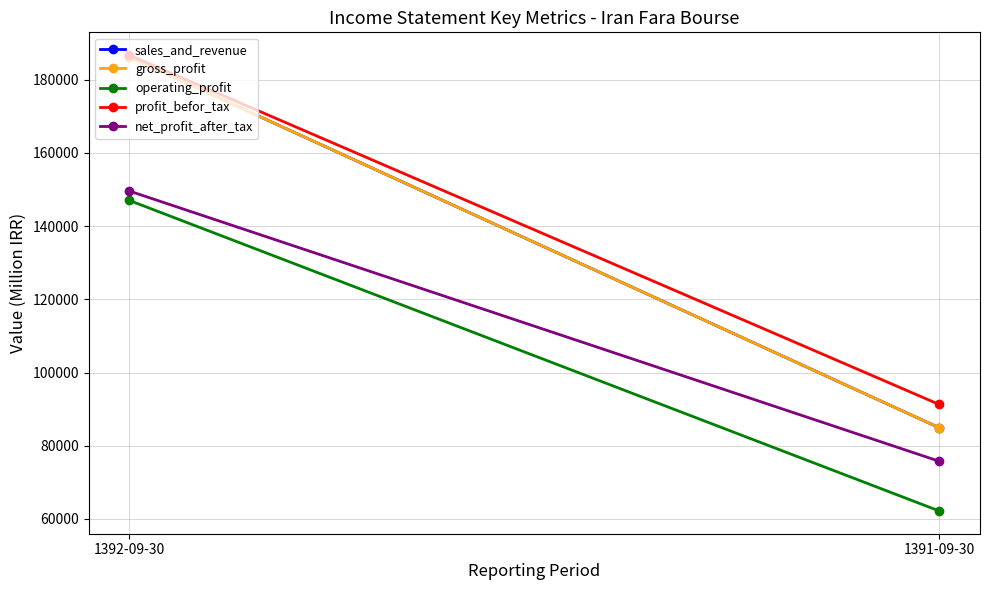

Reading left to right, transcribe all the data shown in this chart.

sales_and_revenue: 1392-09-30=186261	1391-09-30=84925
gross_profit: 1392-09-30=186261	1391-09-30=84925
operating_profit: 1392-09-30=147031	1391-09-30=62193
profit_befor_tax: 1392-09-30=186722	1391-09-30=91291
net_profit_after_tax: 1392-09-30=149597	1391-09-30=75773